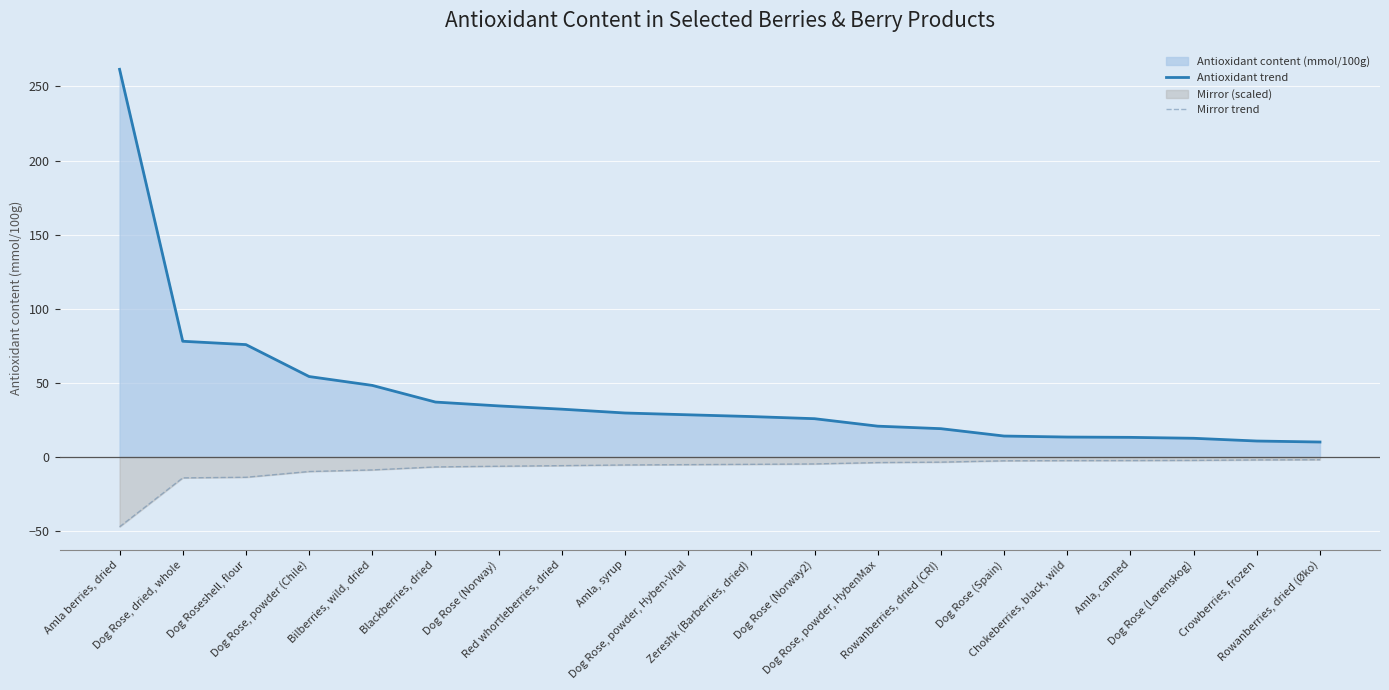

Where is Antioxidant trend nearest to the value 135?

Dog Rose, dried, whole